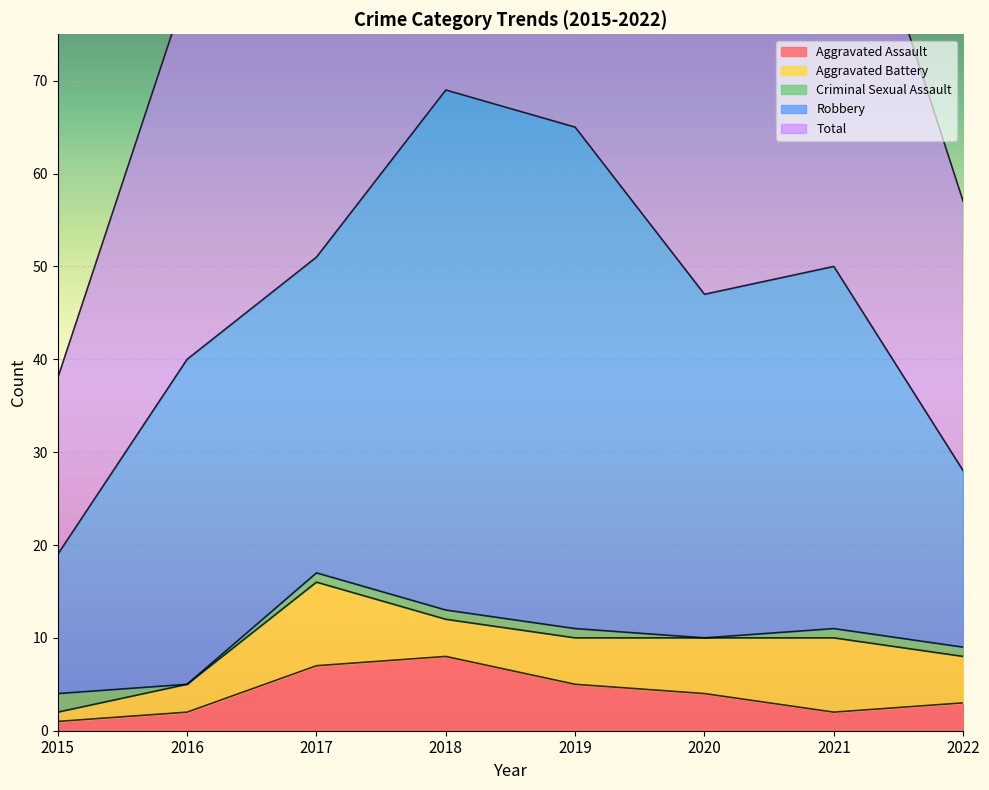

Reading right to left, transcribe all the data shown in this chart.

Aggravated Assault: 3	2	4	5	8	7	2	1
Aggravated Battery: 5	8	6	5	4	9	3	1
Criminal Sexual Assault: 1	1	0	1	1	1	0	2
Robbery: 19	39	37	54	56	34	35	15
Total: 29	50	47	65	69	51	40	19